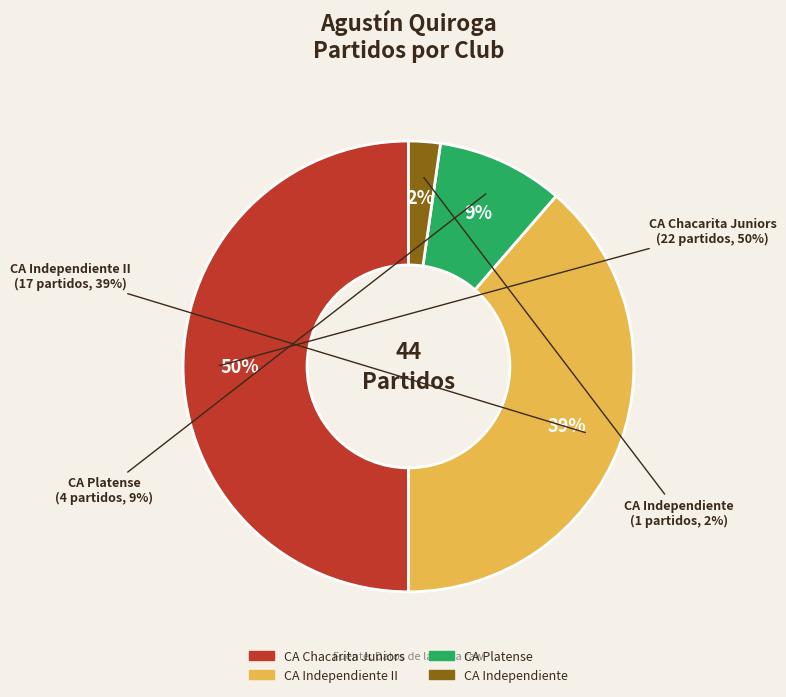

To the nearest percent, what is the difference between the largest and smallest slice percentages?

48%